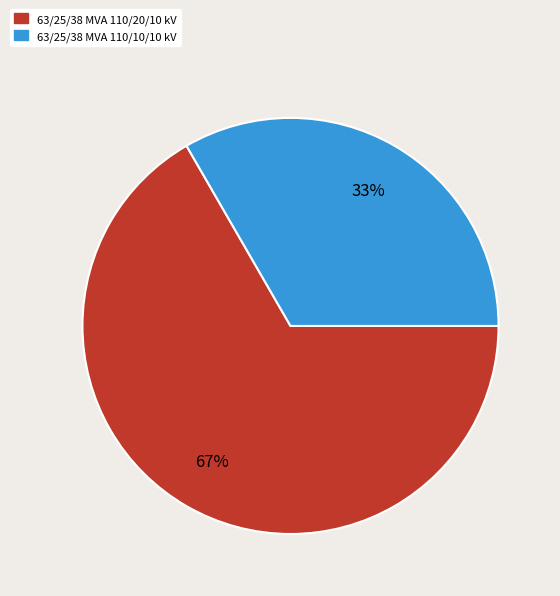

Count the number of slices in the pie.

2